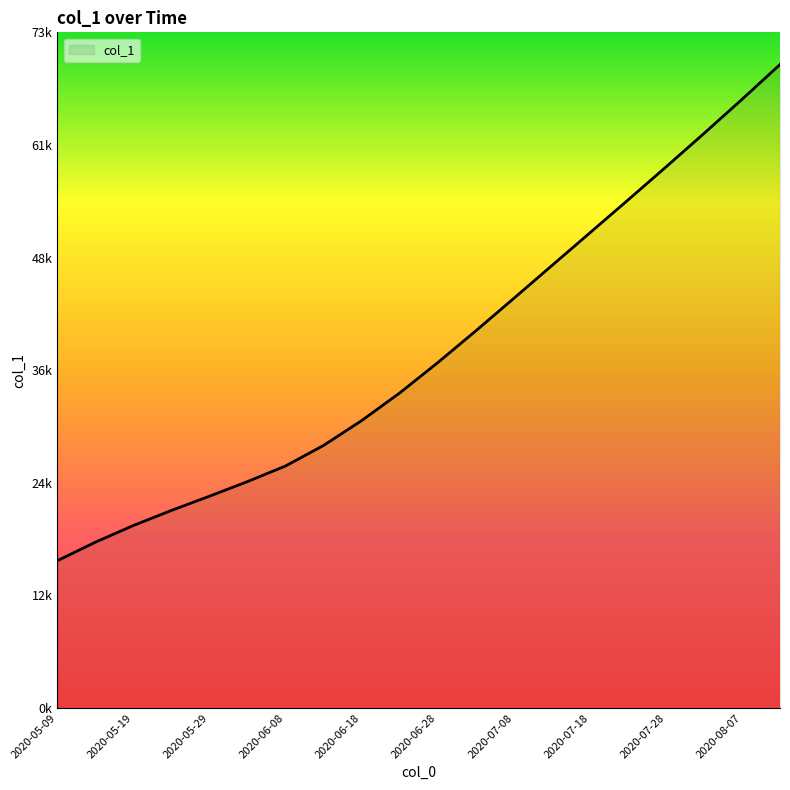

What is the greatest value displayed?

69163.9